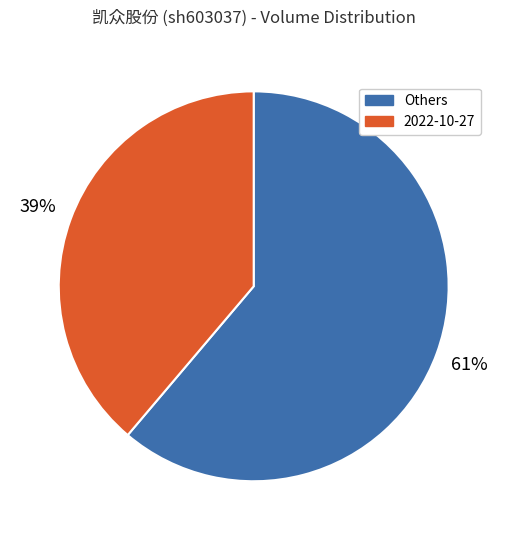

Is there a majority slice in this chart?

Yes